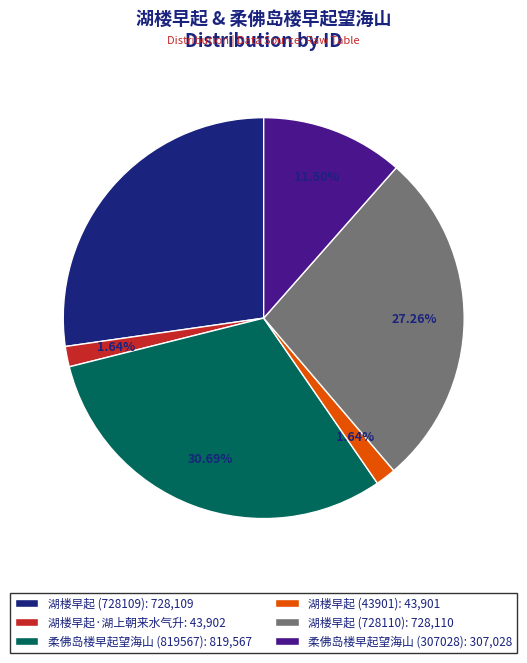

To the nearest percent, what is the combined percentage of 湖楼早起 (43901) and 湖楼早起·湖上朝来水气升?

3%